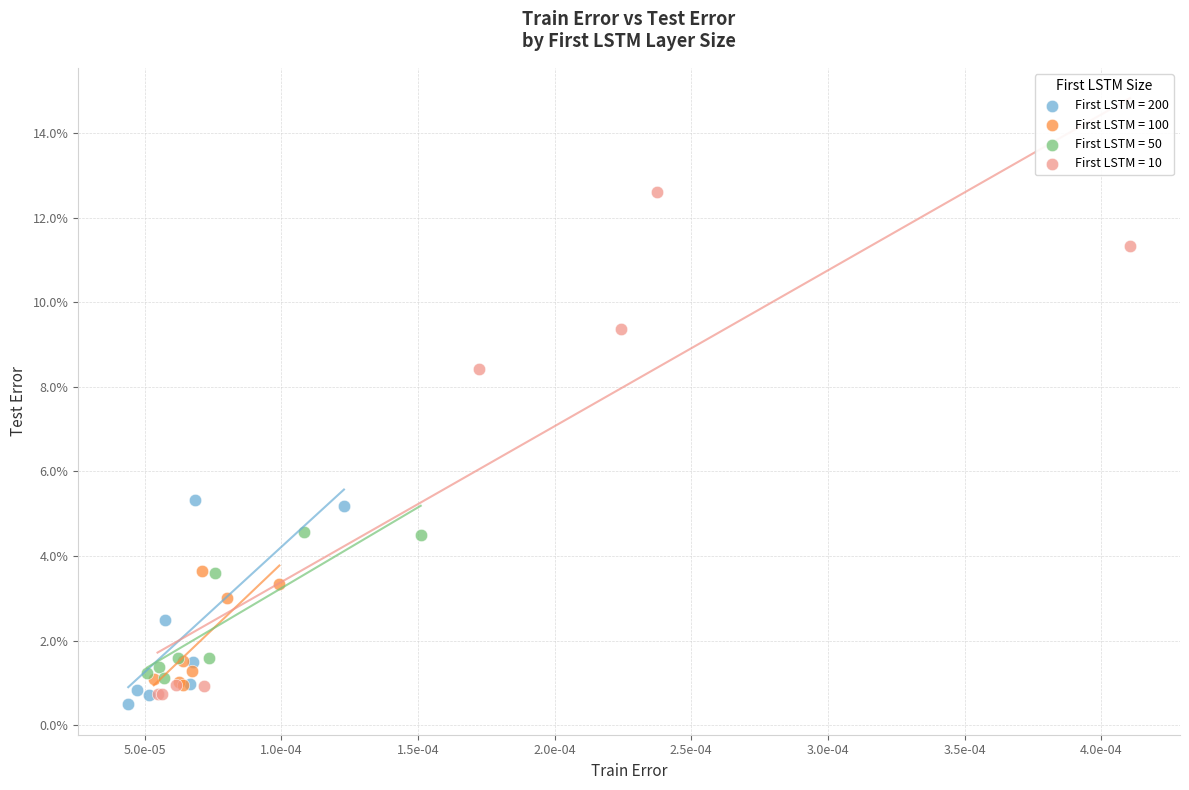

Which series reaches the minimum Y coordinate?

First LSTM = 200